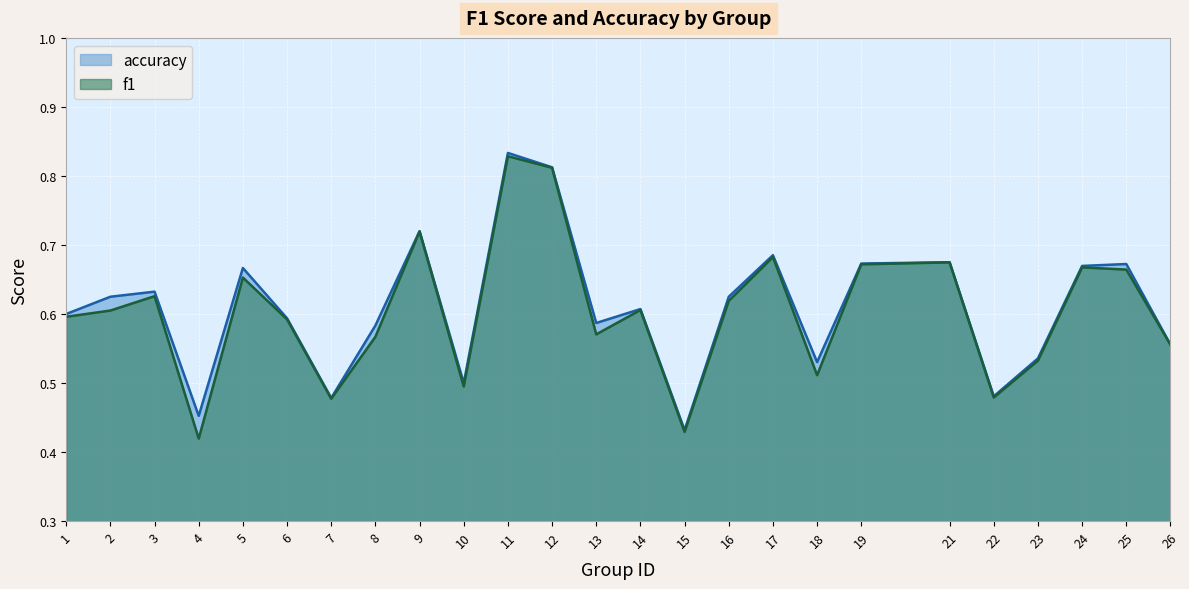

Rank the categories by accuracy value from lowest to highest.

15, 4, 7, 22, 10, 18, 23, 26, 8, 13, 6, 1, 14, 2, 16, 3, 5, 24, 25, 19, 21, 17, 9, 12, 11